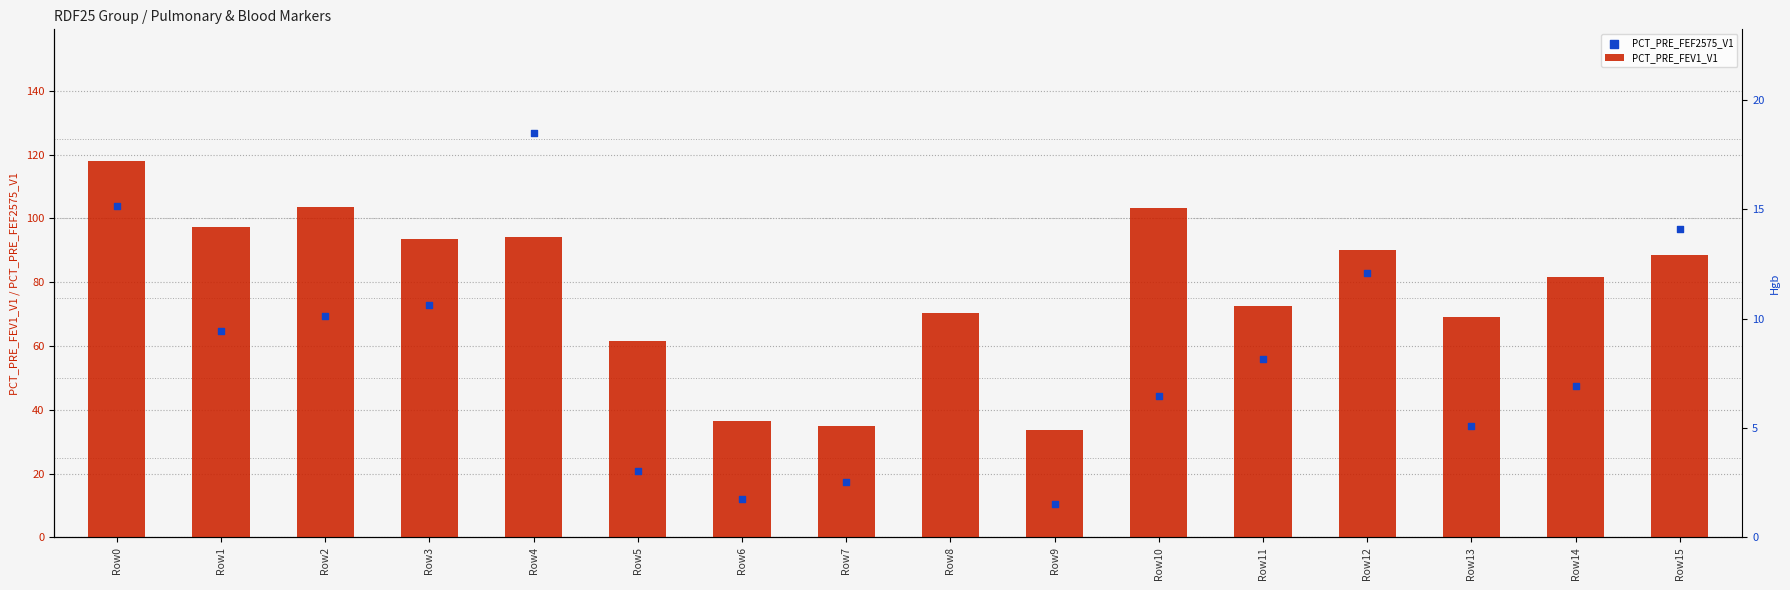

At which category is the sum across all series the highest?

Row8